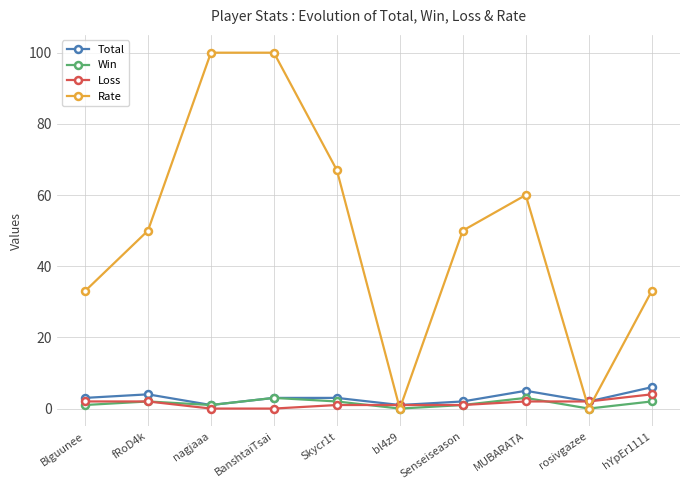

Count the number of data series in this chart.

4